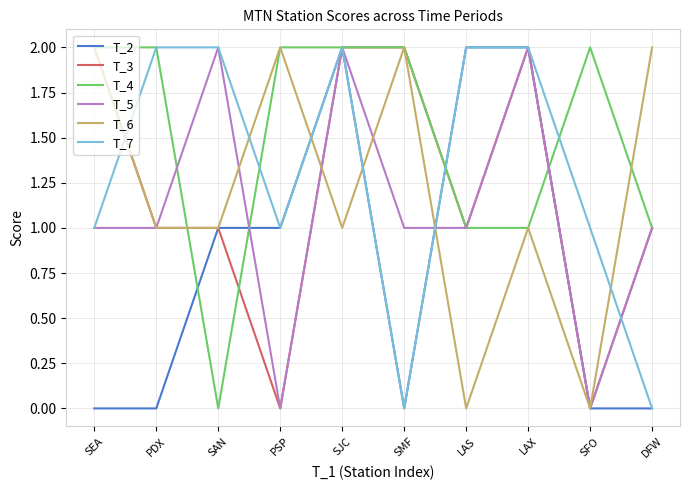

Between which two adjacent categories do T_5 and T_2 first intersect?

SAN and PSP